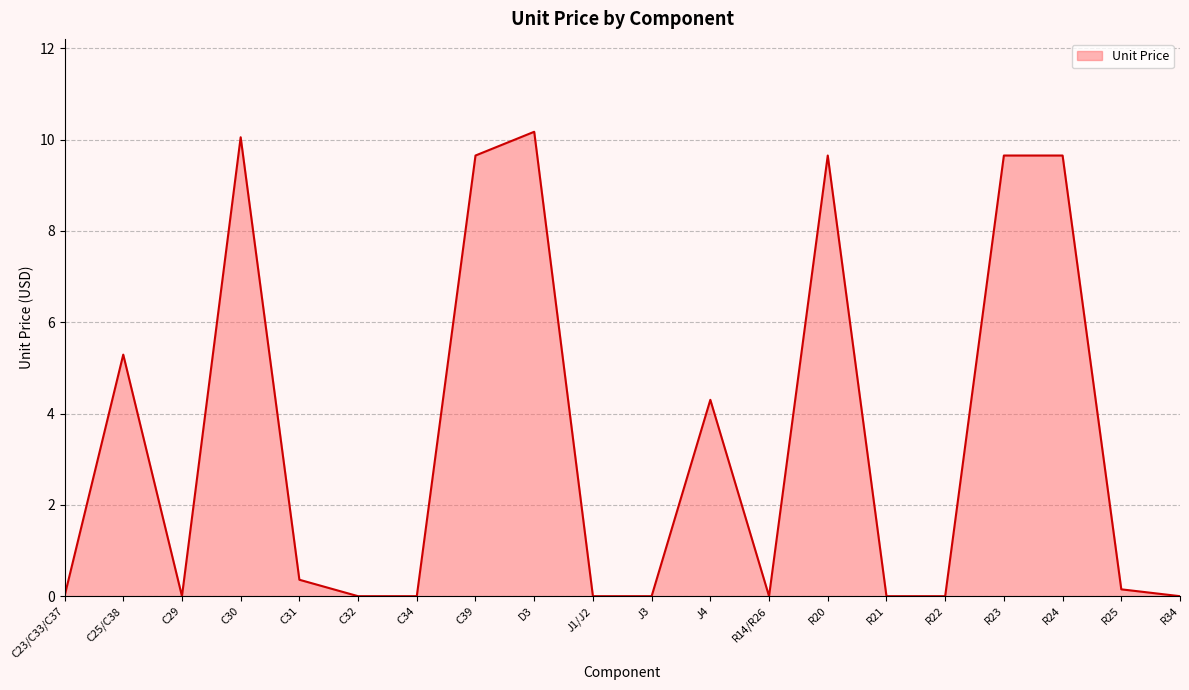

Is it true that the value at J3 is 5.5?

False